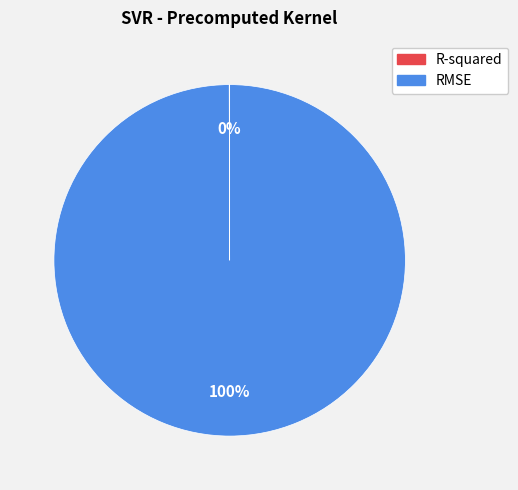

What is the largest slice in the pie chart?

RMSE